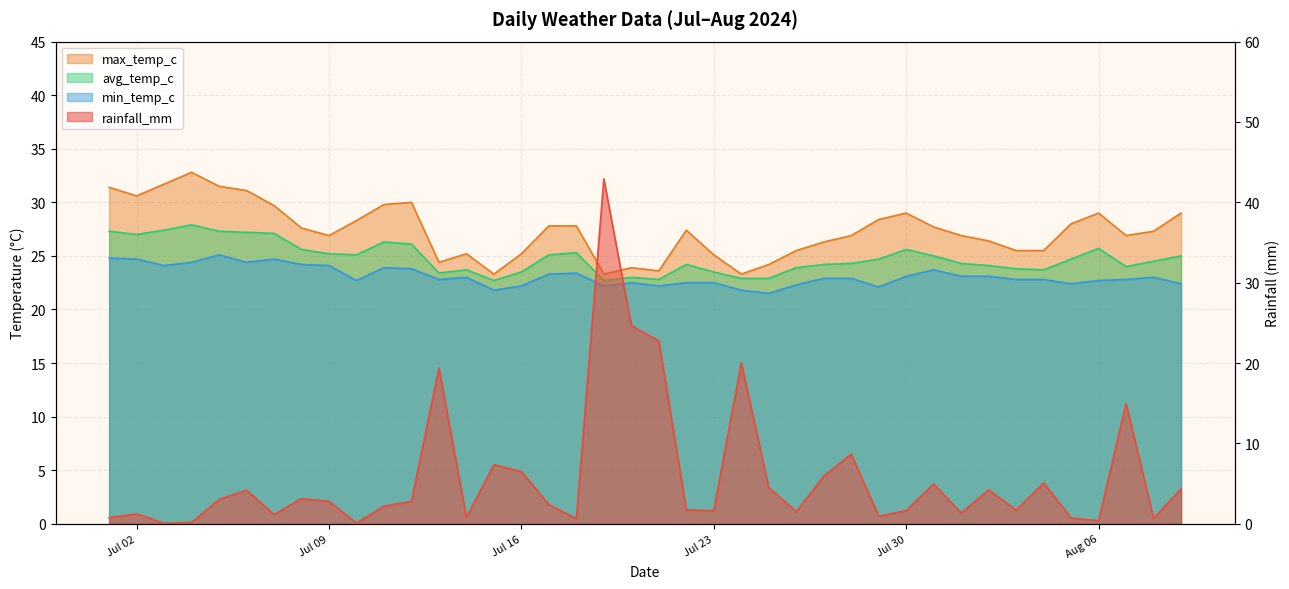

True or false: max_temp_c has a value of 26.9 at 2024-08-07.

True